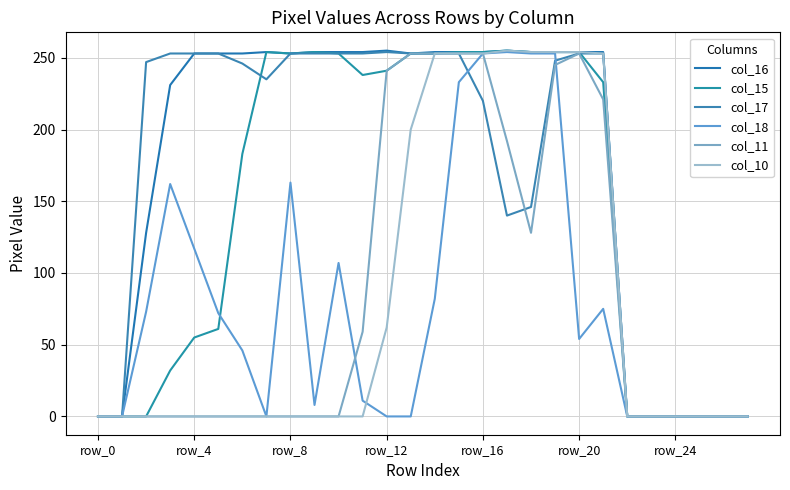

How many lines are shown in the chart?

6